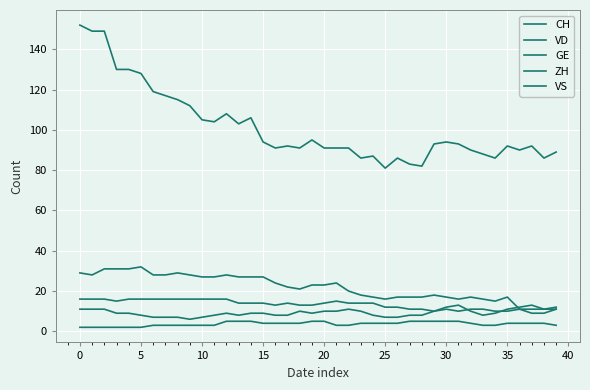

Does the chart display data point markers on the line(s)?

No